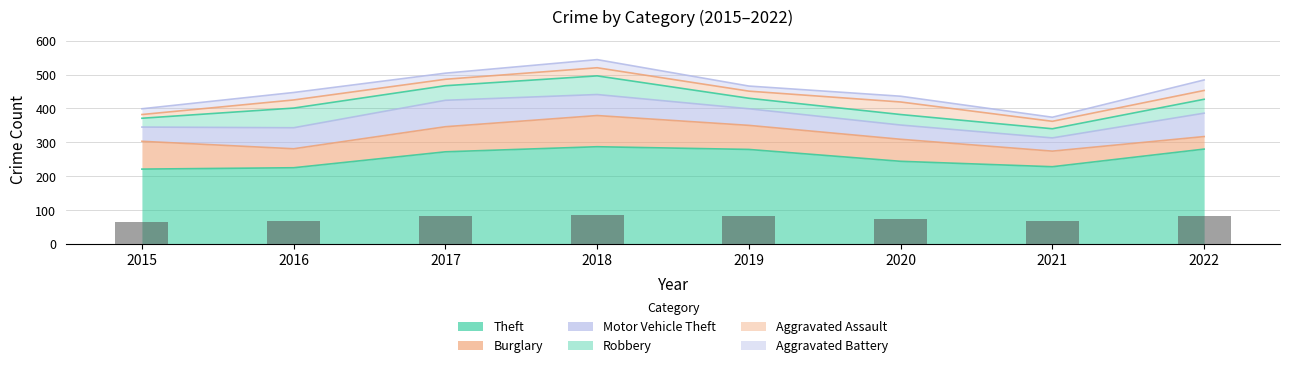

Between 2018 and 2015, which is larger?

2018